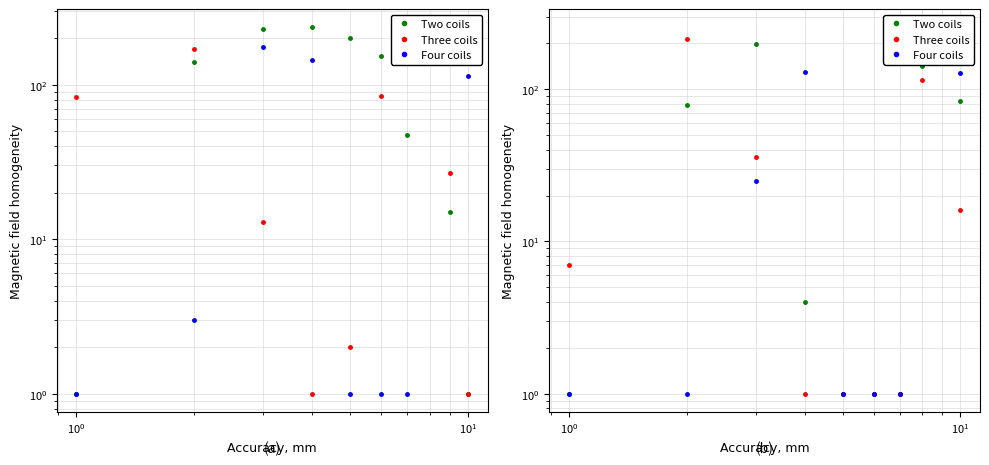

Rank the series by their average value, from highest to lowest.

Two coils, Four coils, Three coils